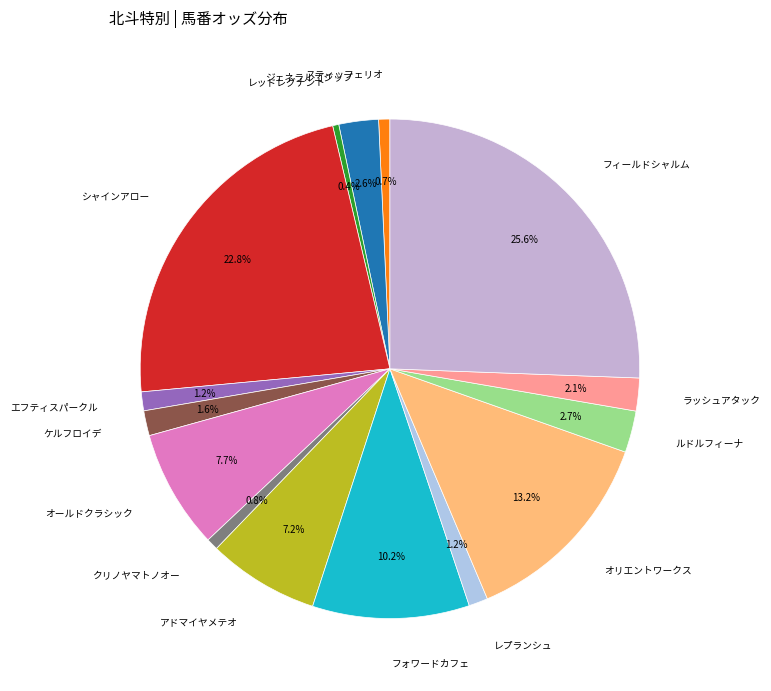

How many slices are in this pie chart?

15